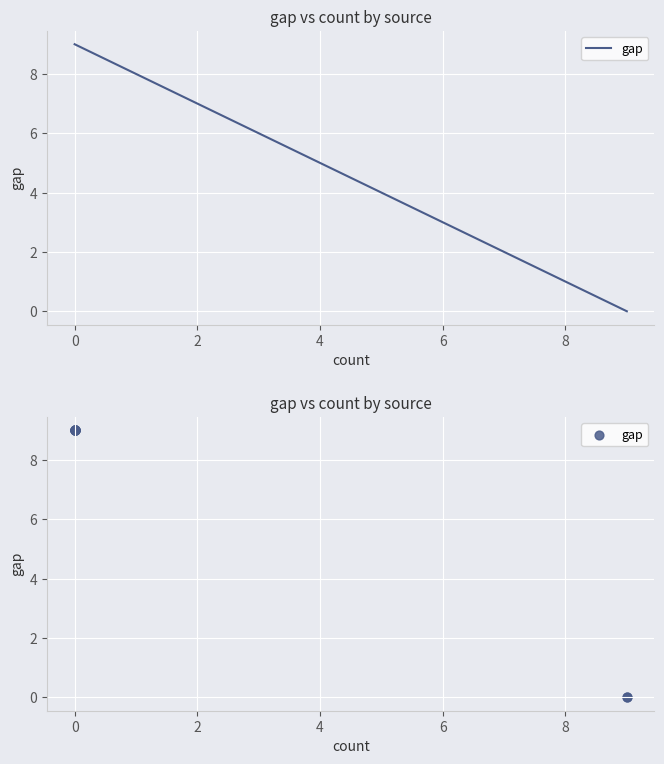

Which has a higher value, 4 or 10?

4